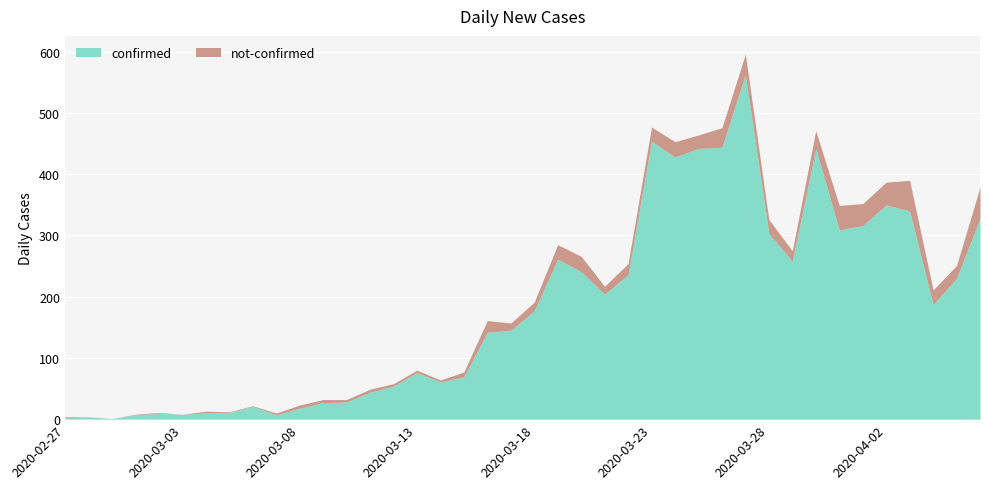

What is the maximum value for confirmed?

562